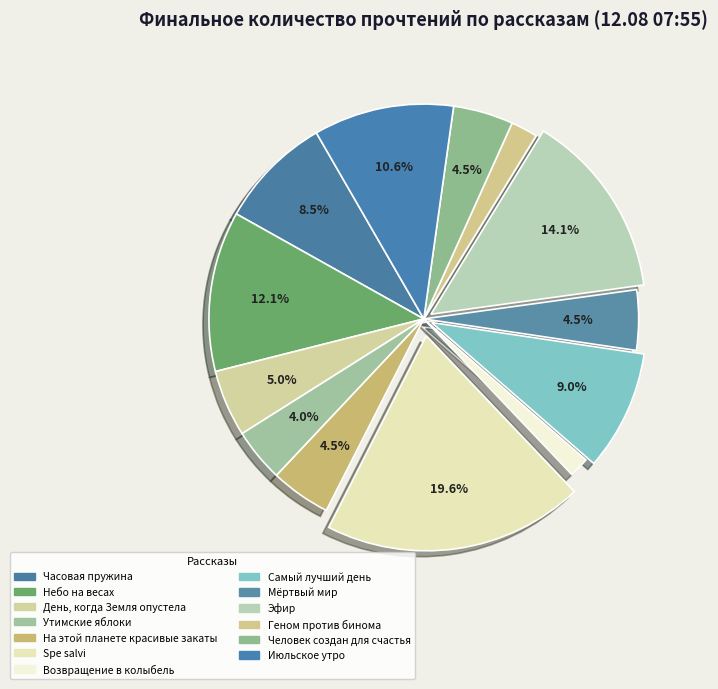

How many slices are in this pie chart?

13